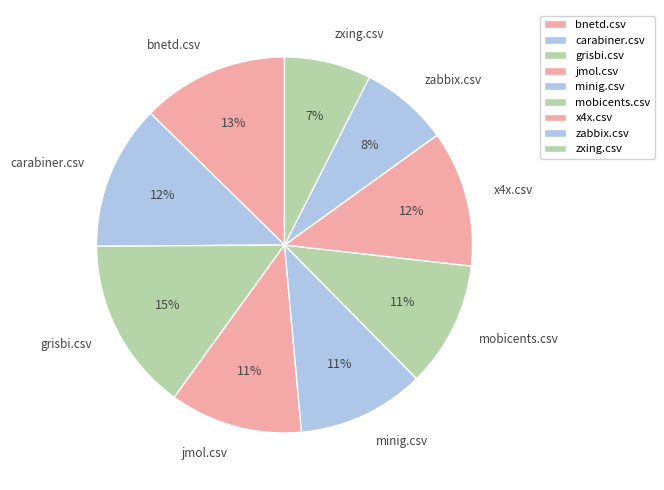

To the nearest percent, what portion does minig.csv represent?

11%